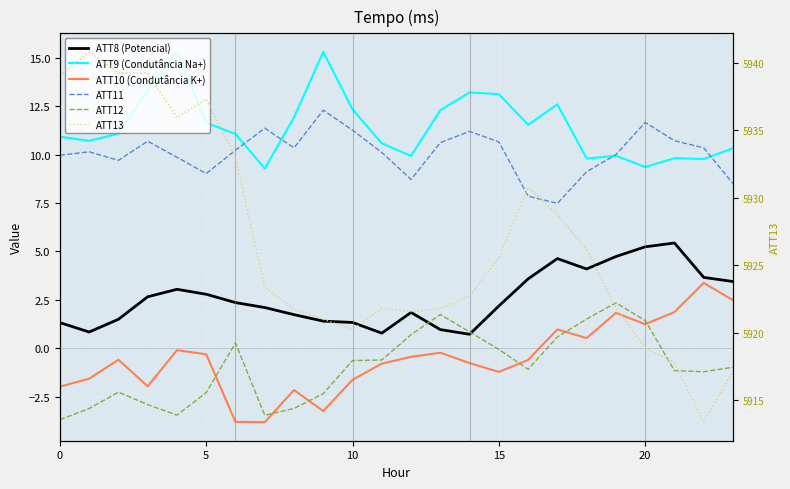

At 9, list the series in order from largest to smallest.

ATT13, ATT9 (Condutância Na+), ATT11, ATT8 (Potencial), ATT12, ATT10 (Condutância K+)